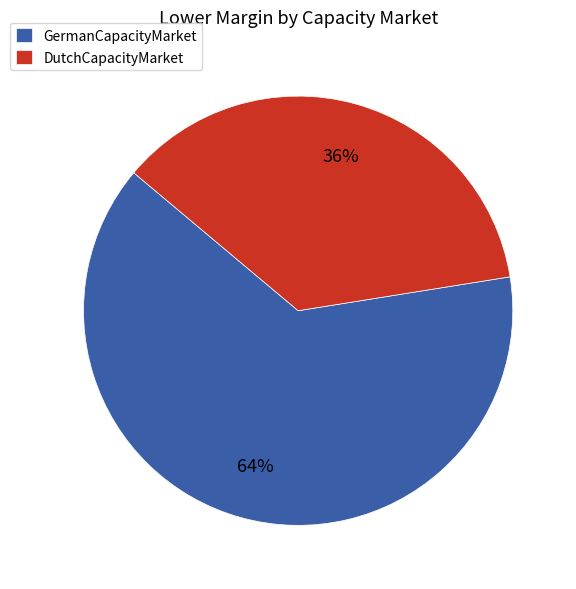

Count the number of slices in the pie.

2